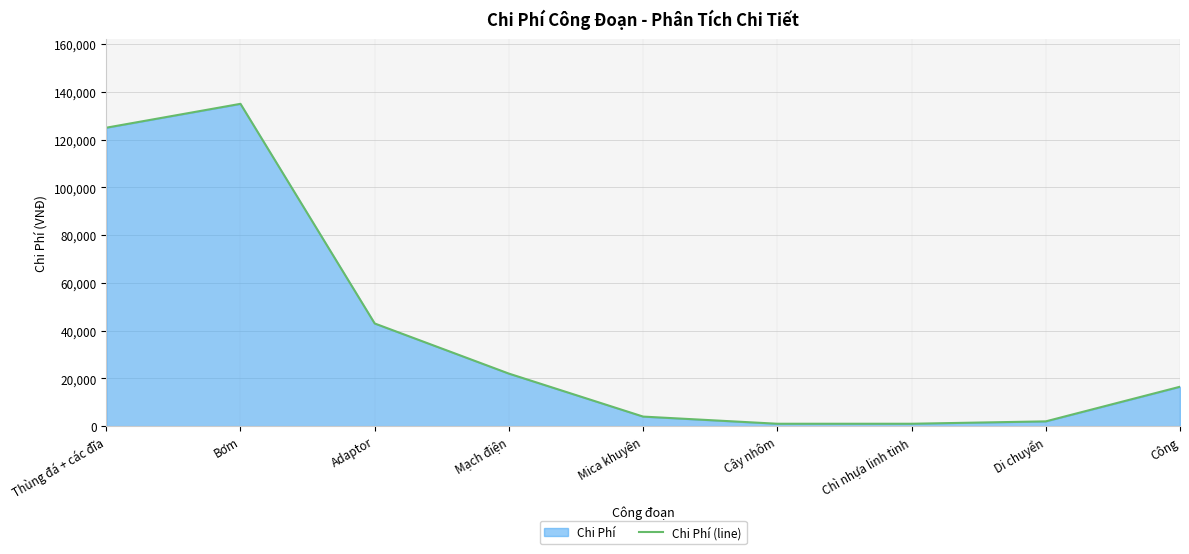

Which has a higher value, Cây nhôm or Thùng đá + các đĩa?

Thùng đá + các đĩa